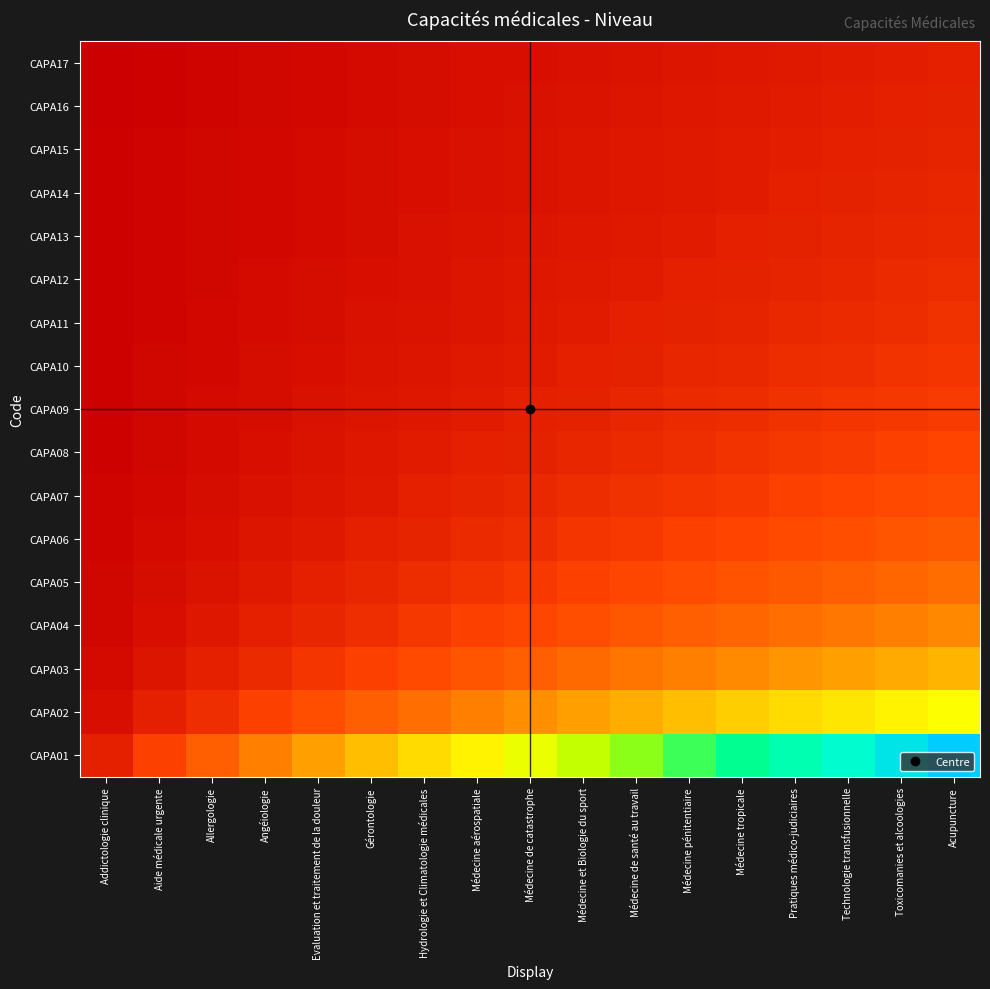

List the series in order of their peak value, highest first.

CAPA01, CAPA02, CAPA03, CAPA04, CAPA05, CAPA06, CAPA07, CAPA08, CAPA09, CAPA10, CAPA11, CAPA12, CAPA13, CAPA14, CAPA15, CAPA16, CAPA17